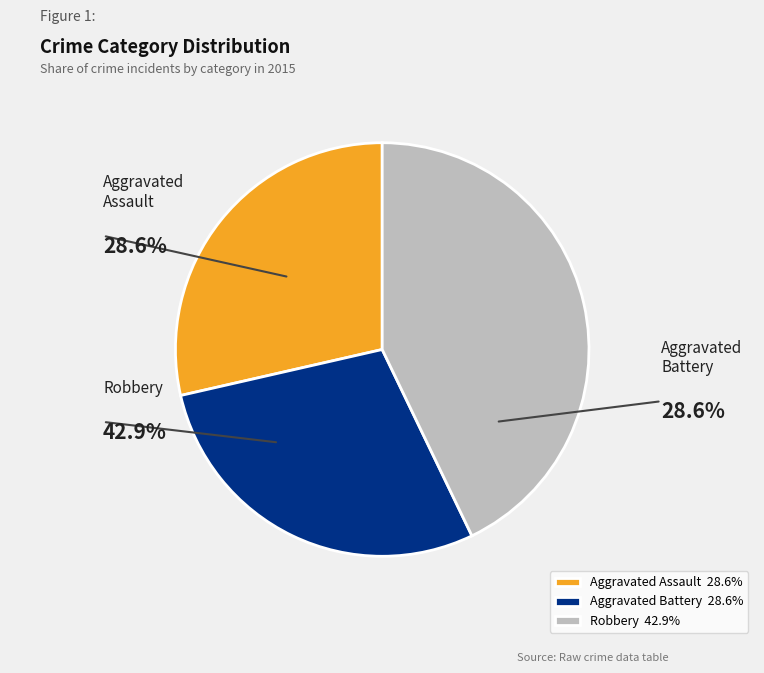

True or false: Robbery accounts for 43% of the total.

True